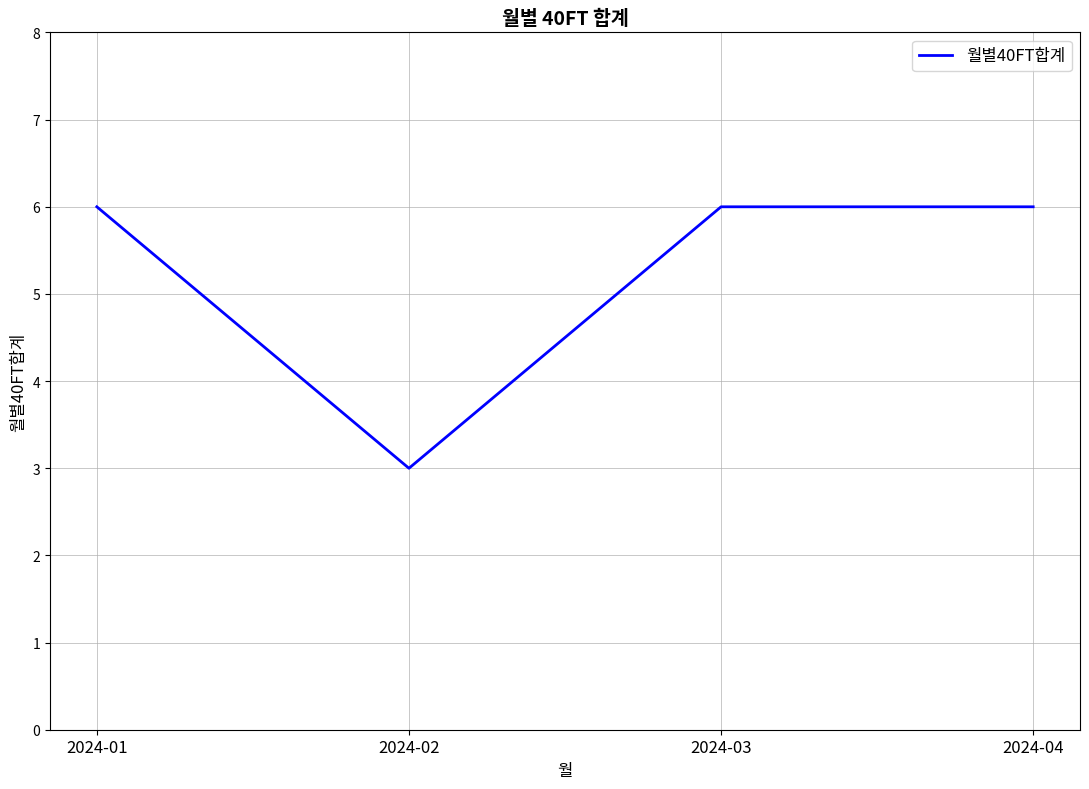

At which category does the data reach its first local valley?

2024-02